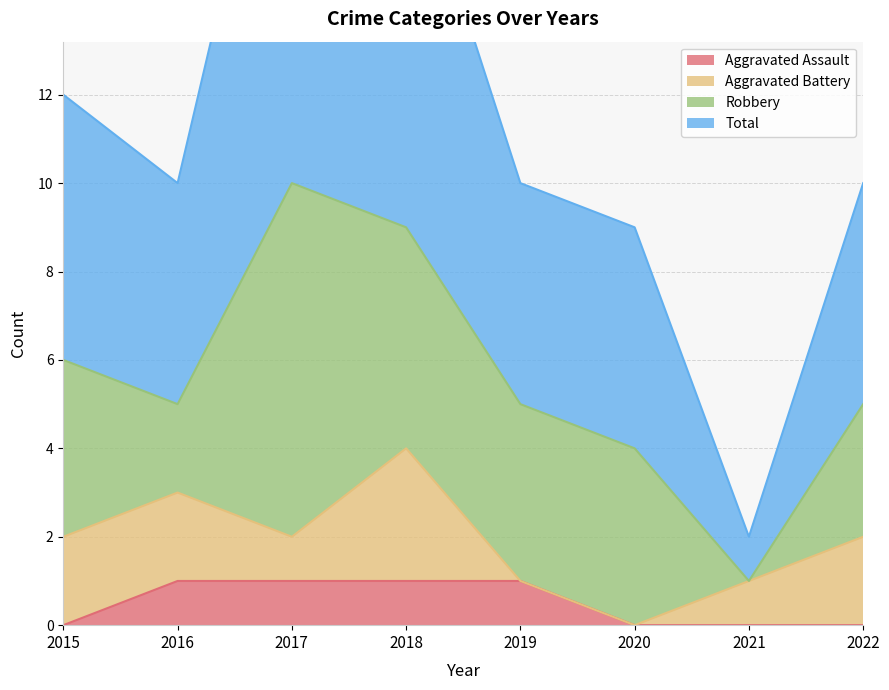

Is it true that Total equals 16 at 2020?

False